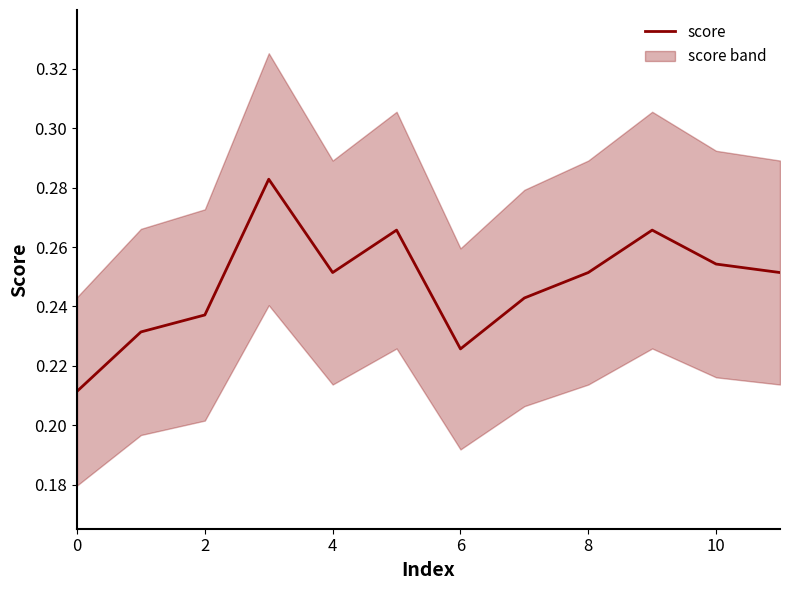

What is the maximum value shown in the chart?

0.3